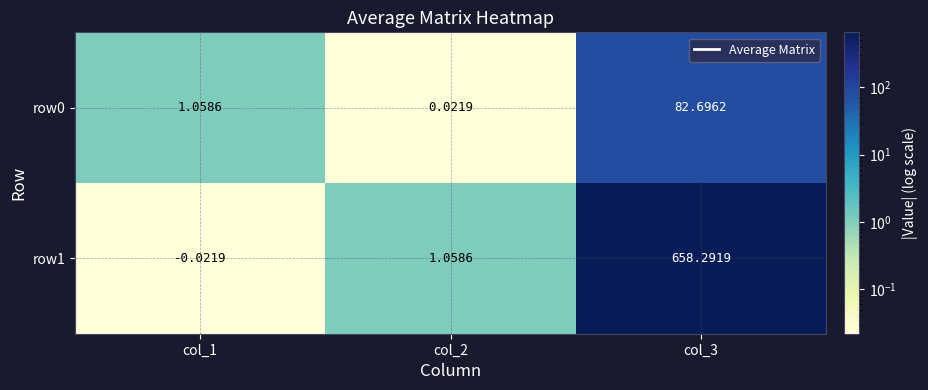

Is the value of row1 at col_3 greater than the value of row0 at col_2?

Yes